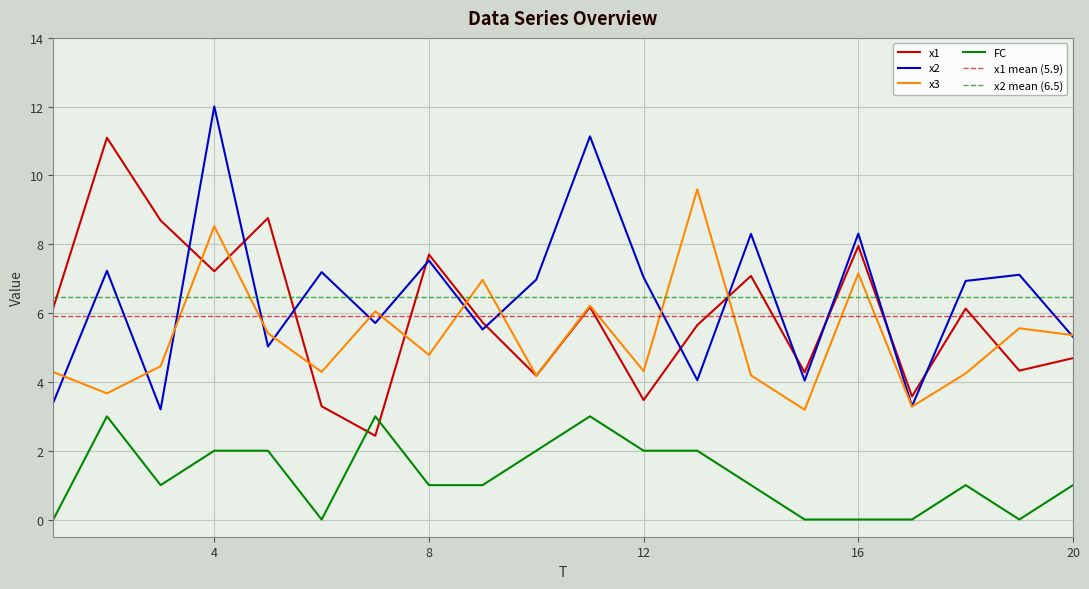

Which series ends up on top after the final intersection of x2 and x3?

x3